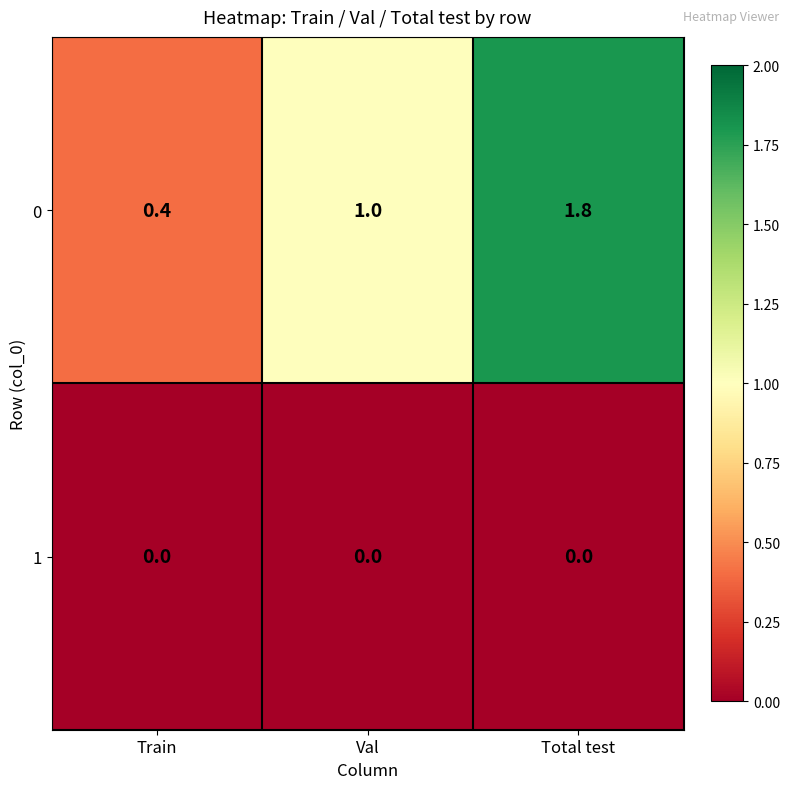

What value does the 0 series have at Val?

1.0